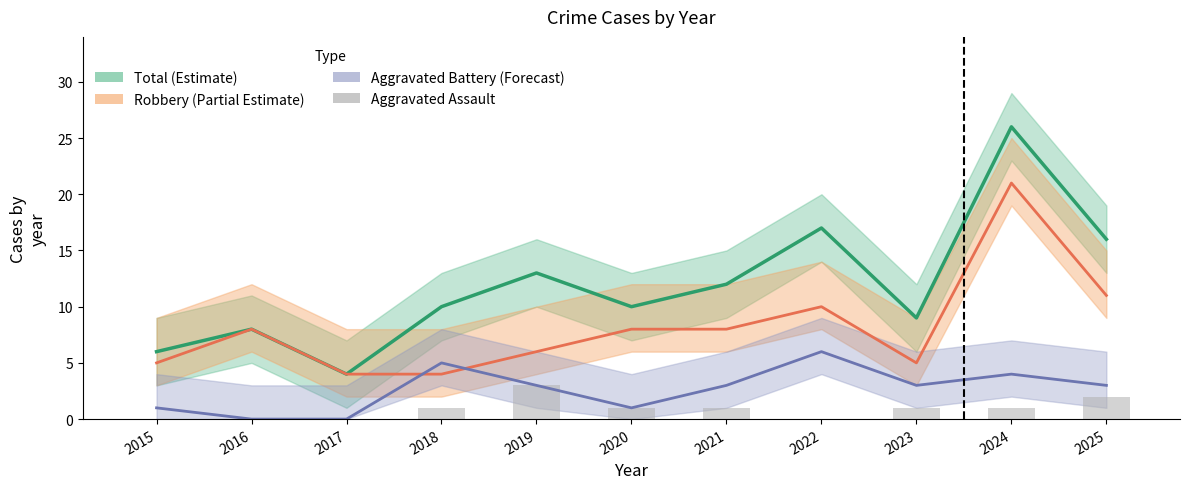

How many groups of bars are there?

11